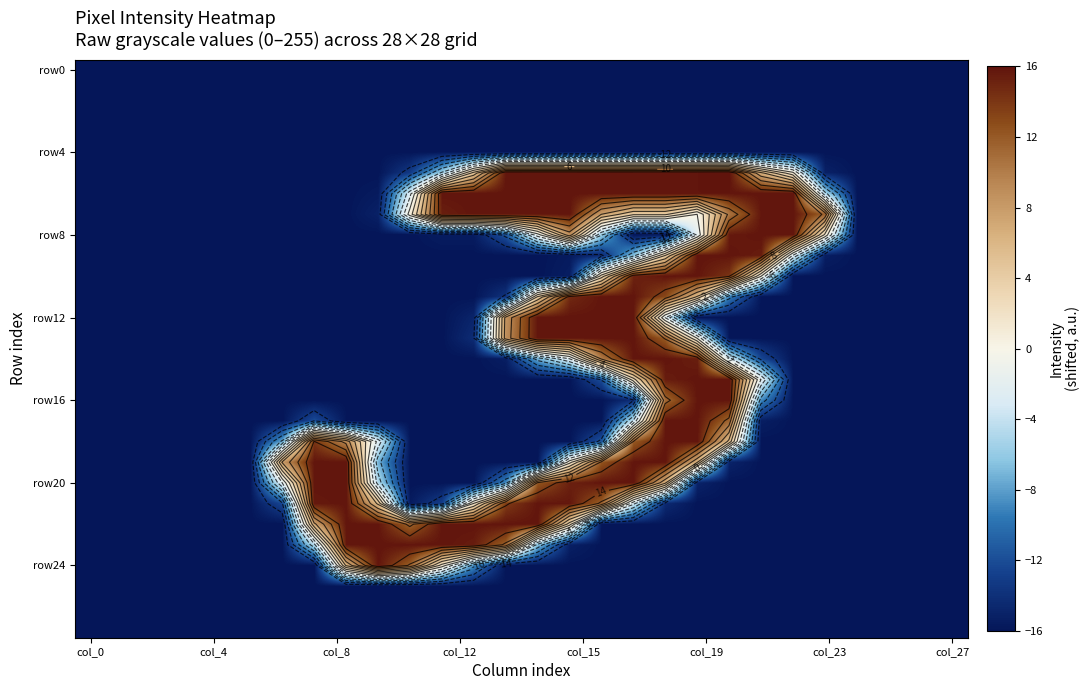

Which category has the highest value across all series?

20